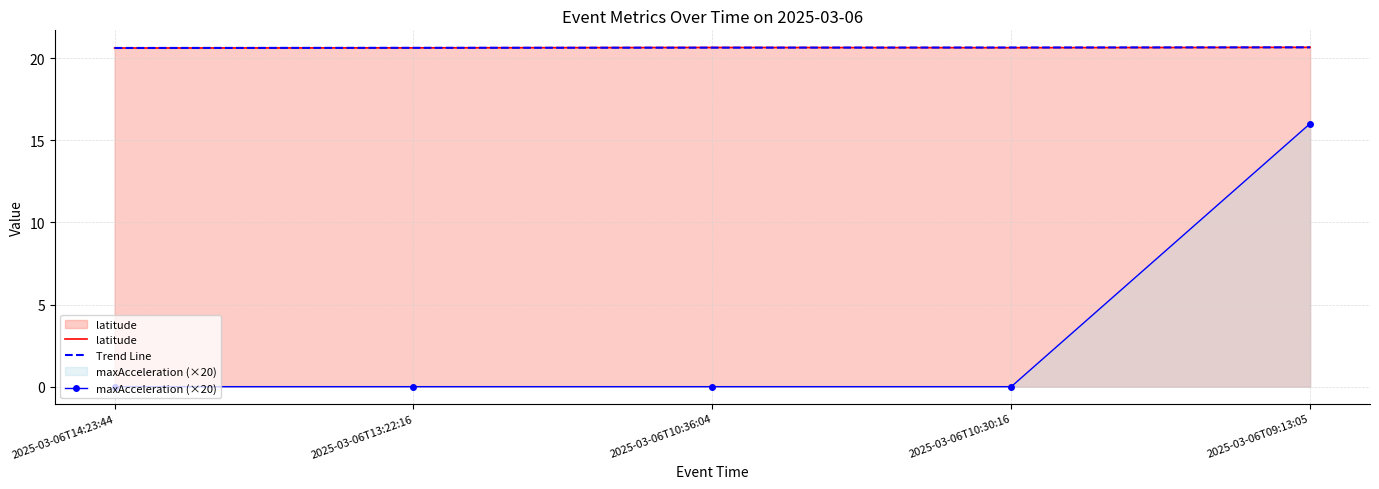

What is the sum of the Trend Line values at 2025-03-06T10:30:16 and 2025-03-06T10:36:04?

41.3